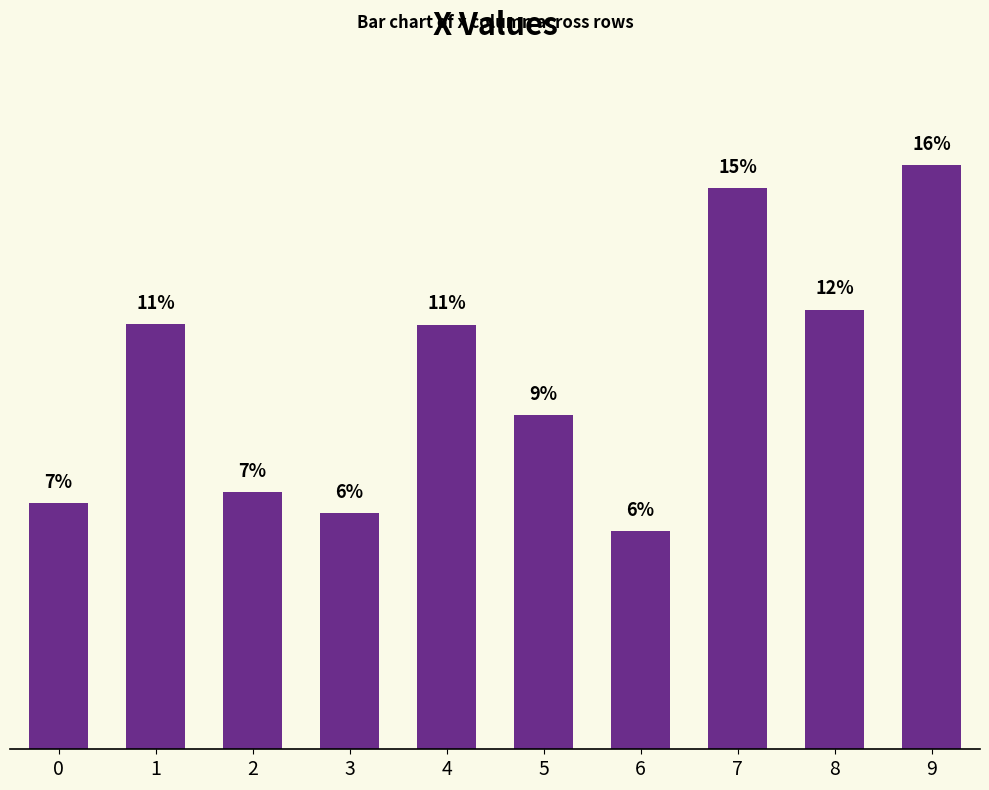

At which label does the data first exceed 11?

1